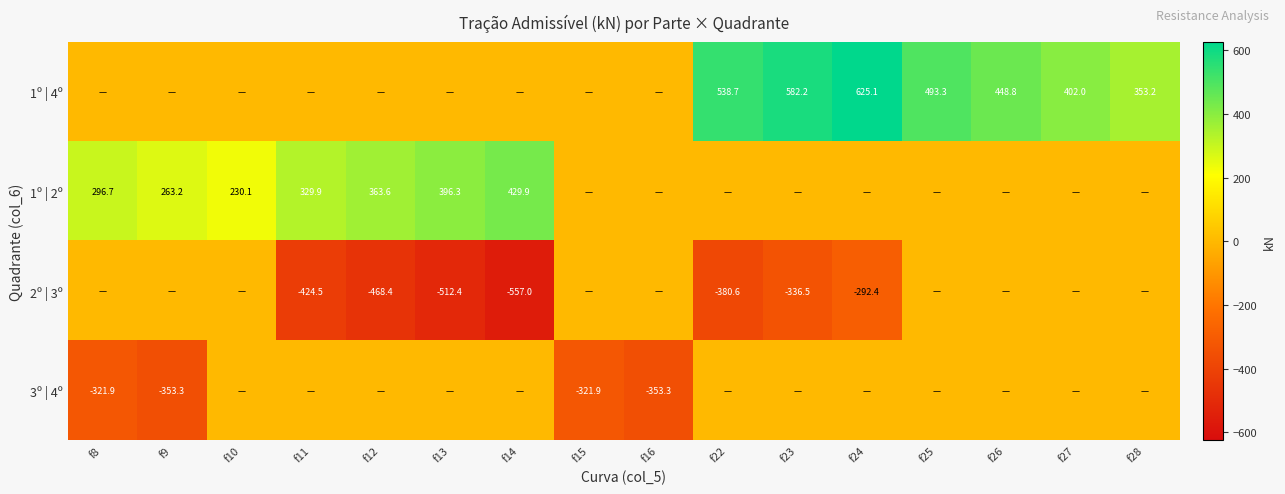

The 2º | 3º series shows -442.0 at f23. True or false?

False